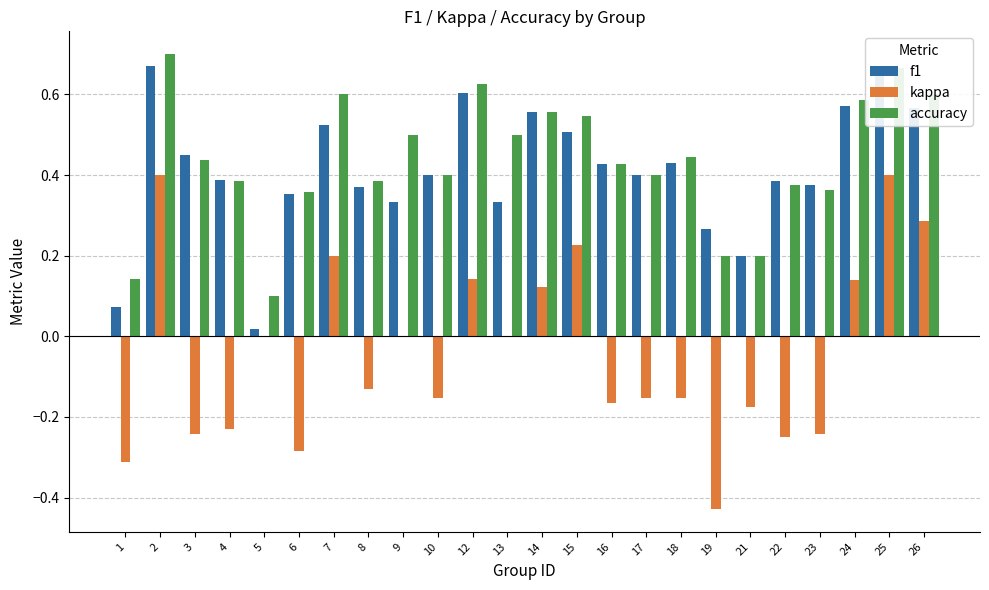

How many kappa values are between 0 and 1?

11